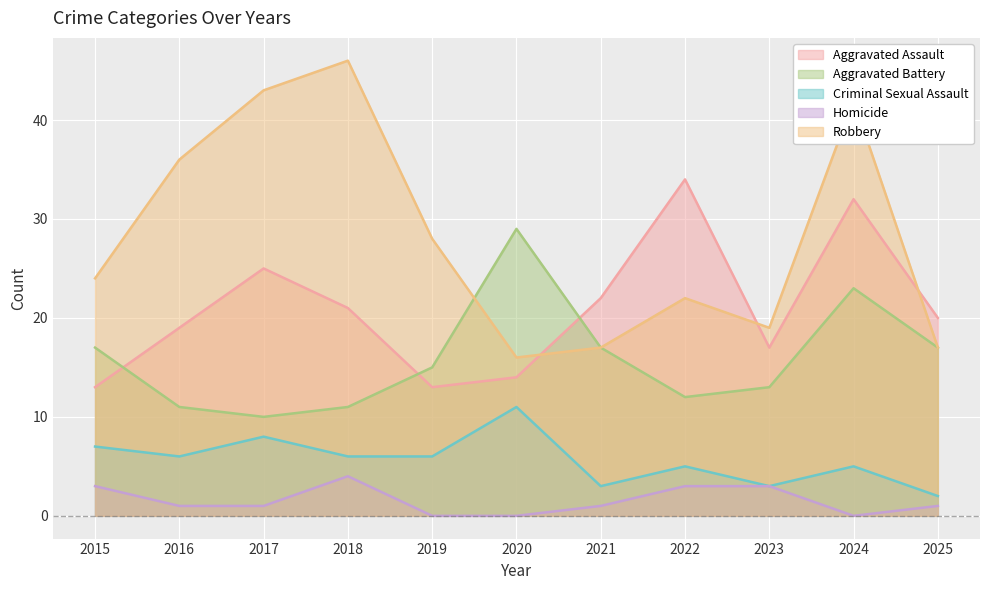

Between 2025 and 2023, which is larger?

2025